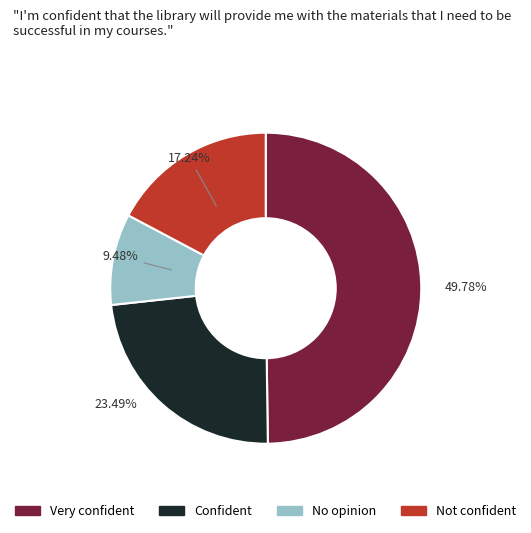

Count the number of slices in the pie.

4